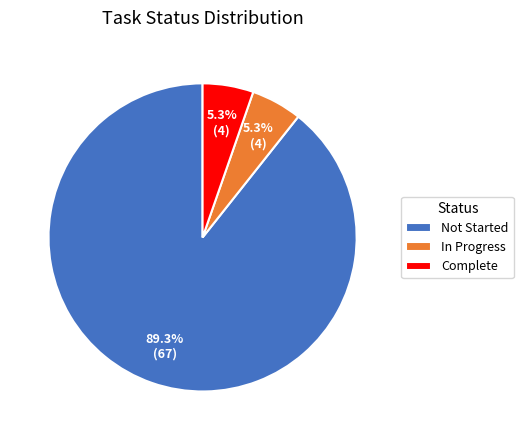

What percentage is NOT represented by Complete?

94.7%